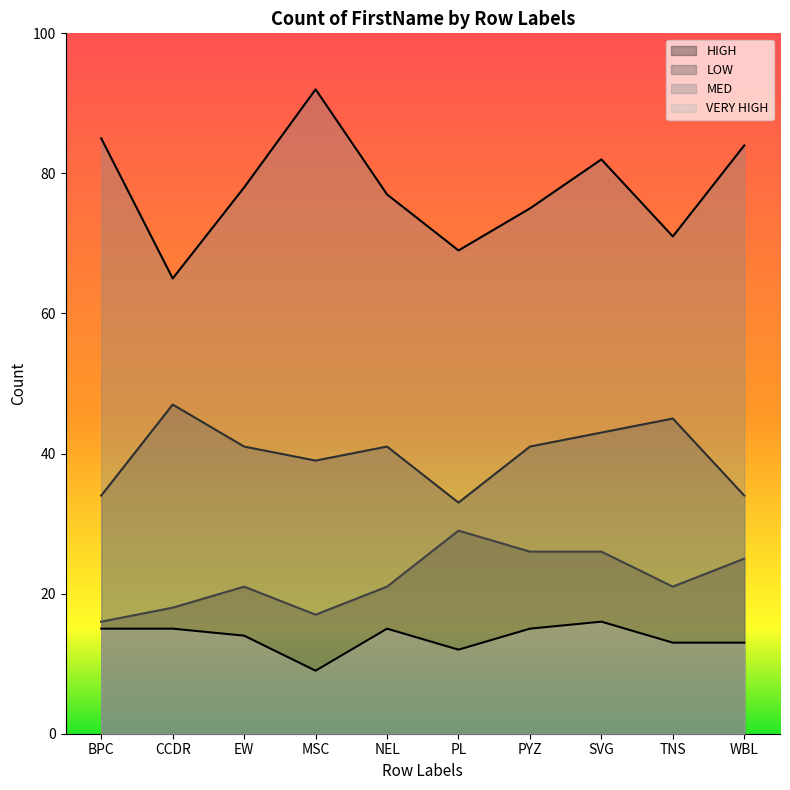

The value of HIGH at SVG is 46. True or false?

False